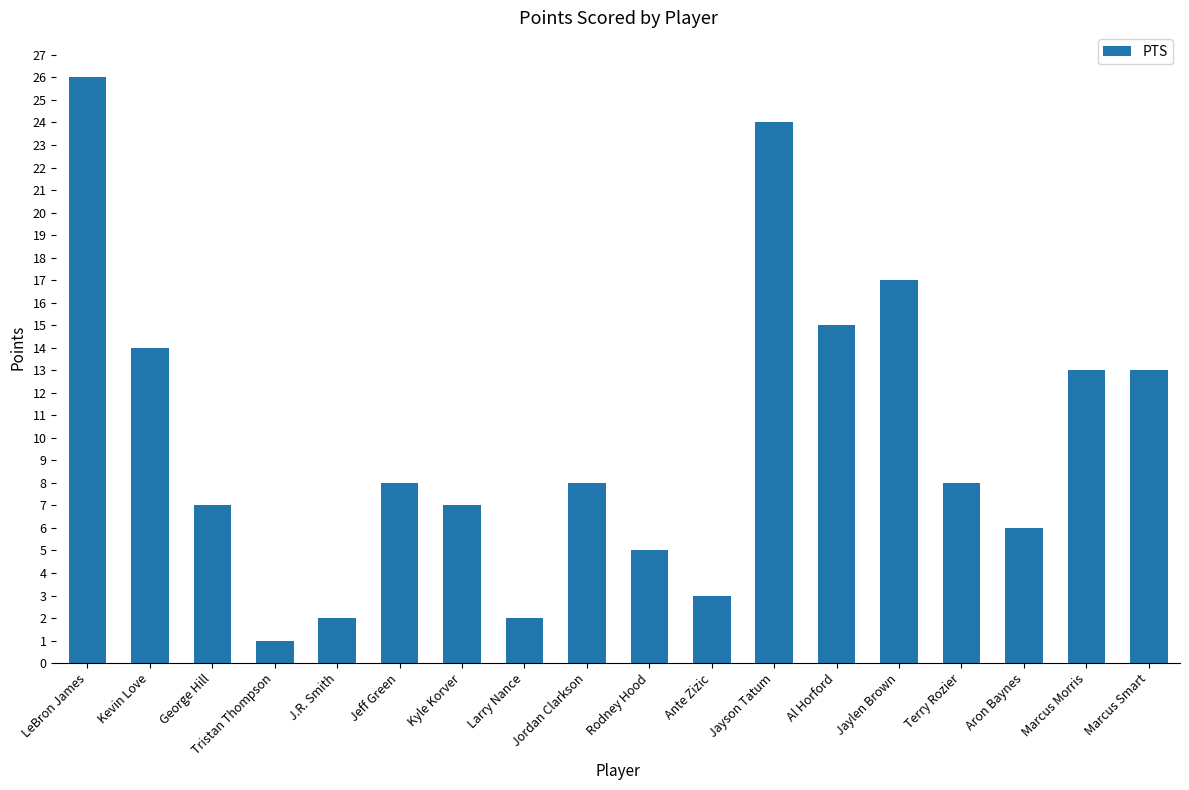

Reading left to right, list all the values displayed in this chart.

LeBron James=26	Kevin Love=14	George Hill=7	Tristan Thompson=1	J.R. Smith=2	Jeff Green=8	Kyle Korver=7	Larry Nance=2	Jordan Clarkson=8	Rodney Hood=5	Ante Zizic=3	Jayson Tatum=24	Al Horford=15	Jaylen Brown=17	Terry Rozier=8	Aron Baynes=6	Marcus Morris=13	Marcus Smart=13